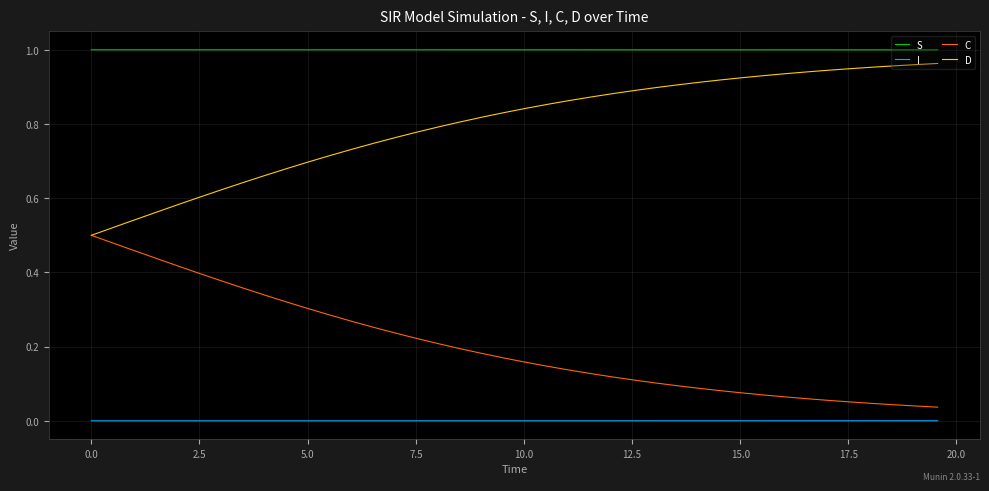

List the series in order of their peak value, highest first.

S, D, C, I